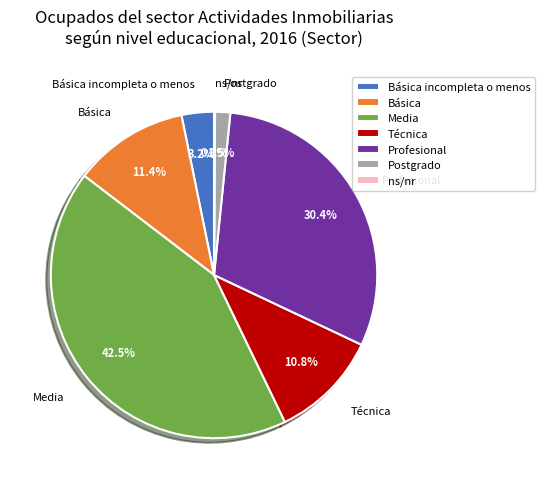

Does any single category account for the majority?

No